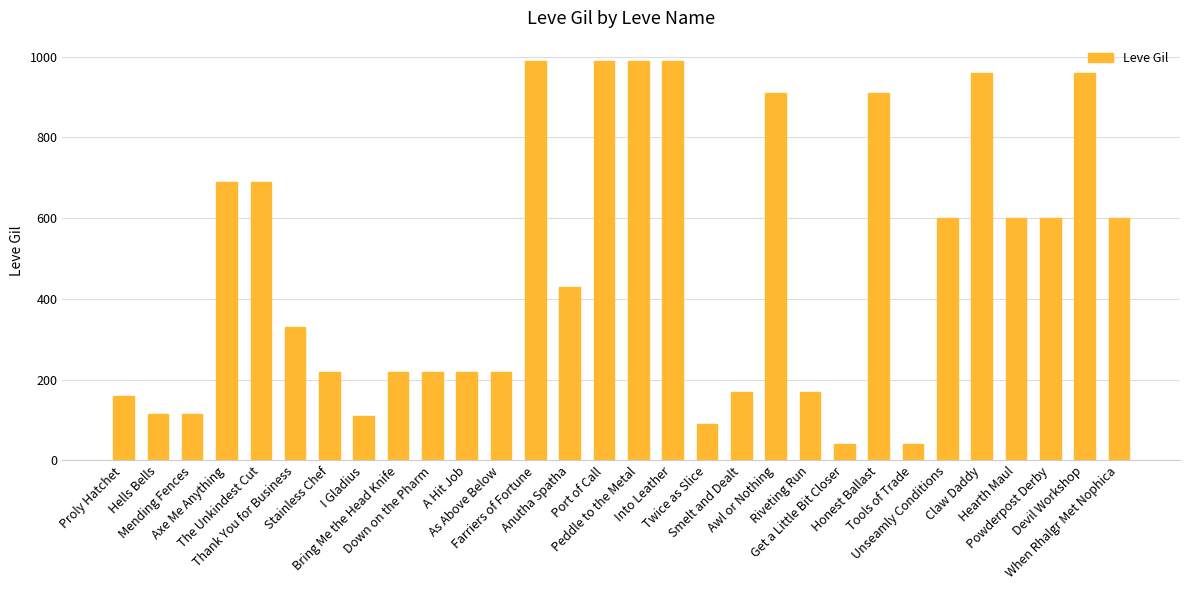

What is the greatest value displayed?

990